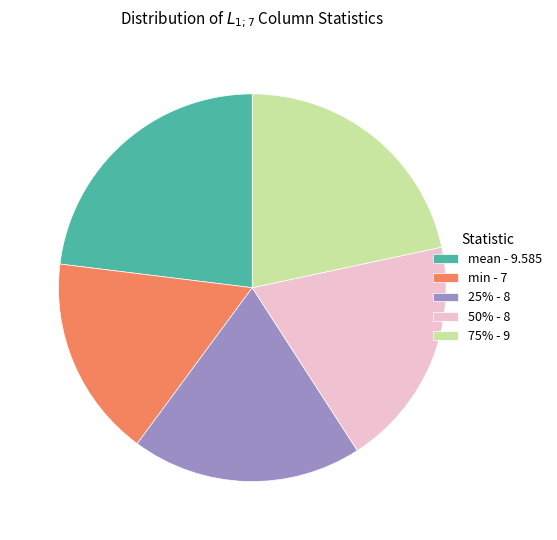

Does min - 7 account for over 50% of the chart?

No